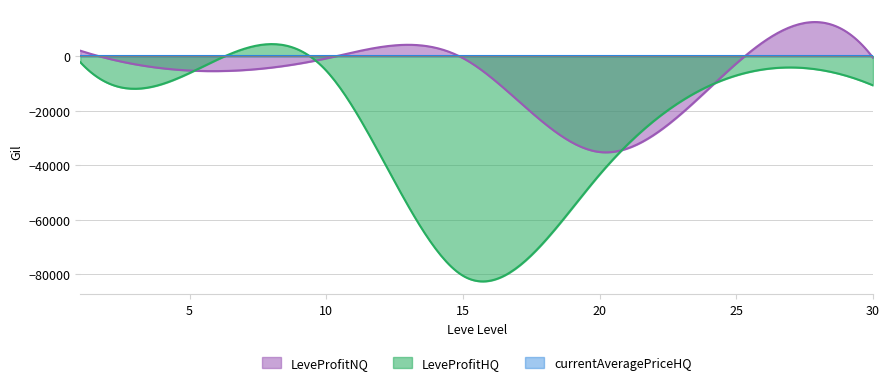

Which series has the widest spread of values?

LeveProfitHQ